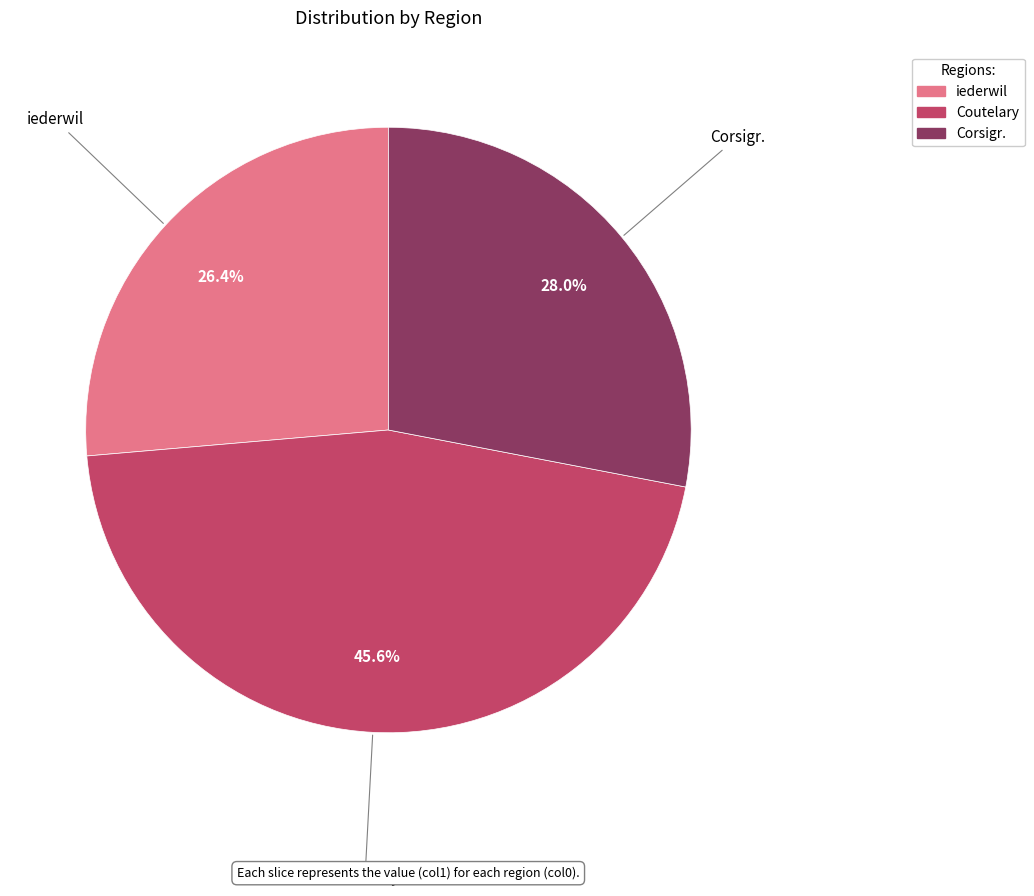

To the nearest percent, what is the difference between the largest and smallest slice percentages?

19%